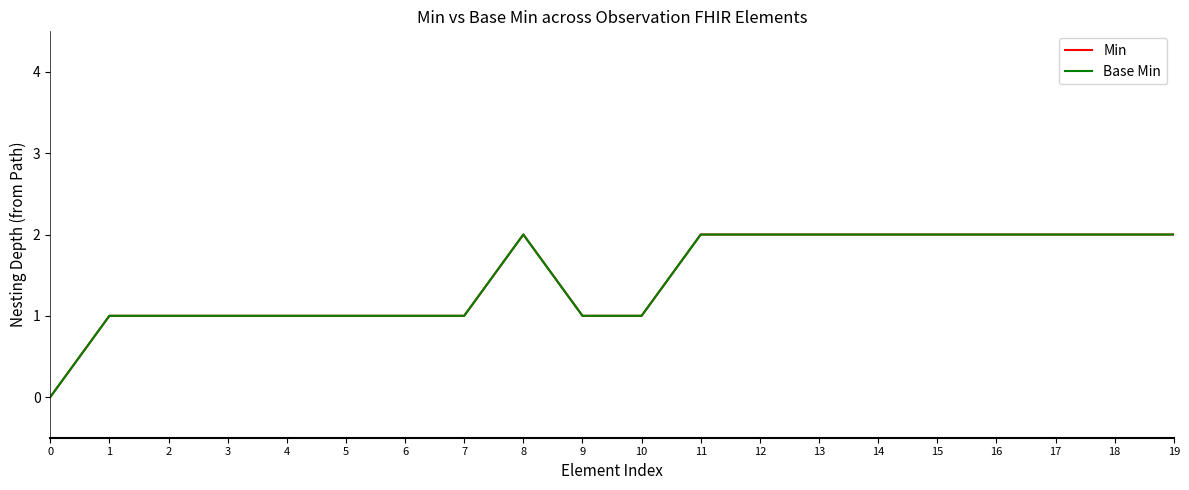

The value of Base Min at 7 is 1. True or false?

True